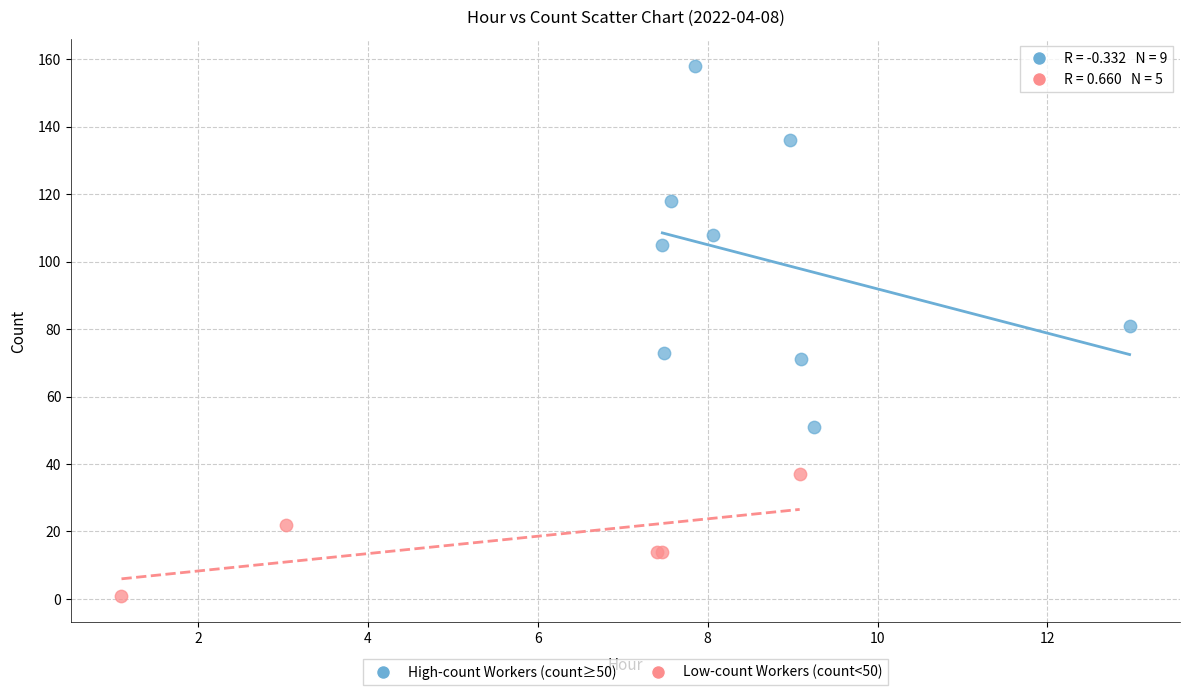

What are all the series names shown in the legend?

High-count Workers (count≥50), Low-count Workers (count<50)